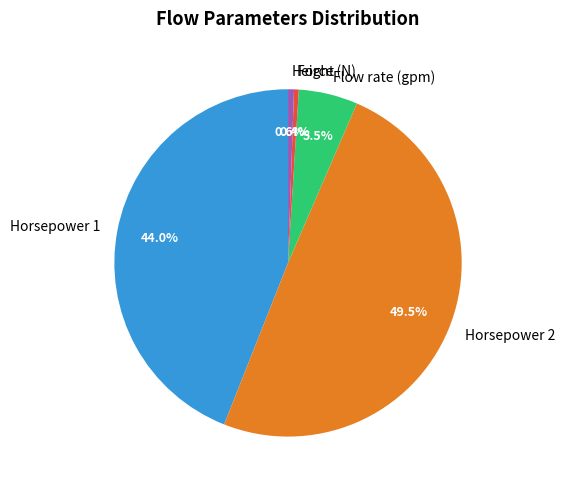

Is there a majority slice in this chart?

No